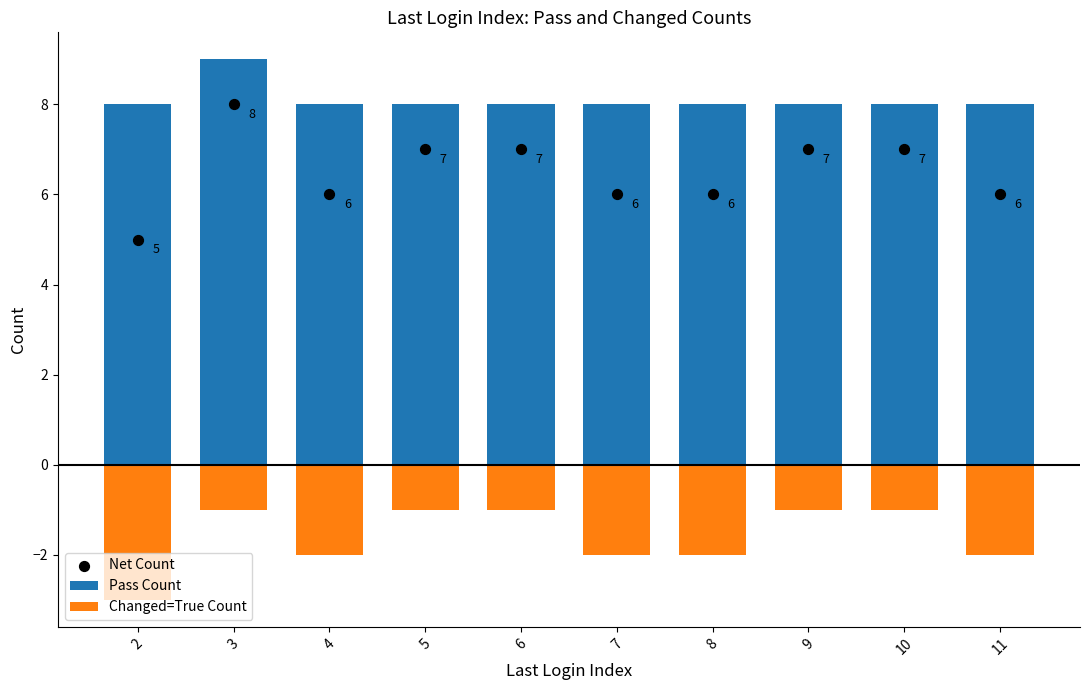

Which series has the largest Y range (max minus min)?

Net Count